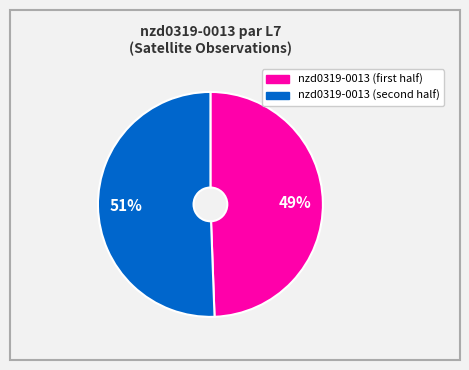

Is there any slice that represents more than half of the pie?

Yes